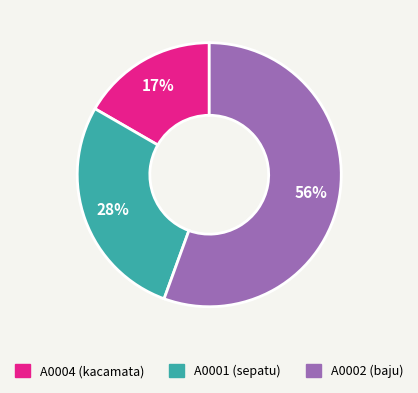

Does any single category account for the majority?

Yes